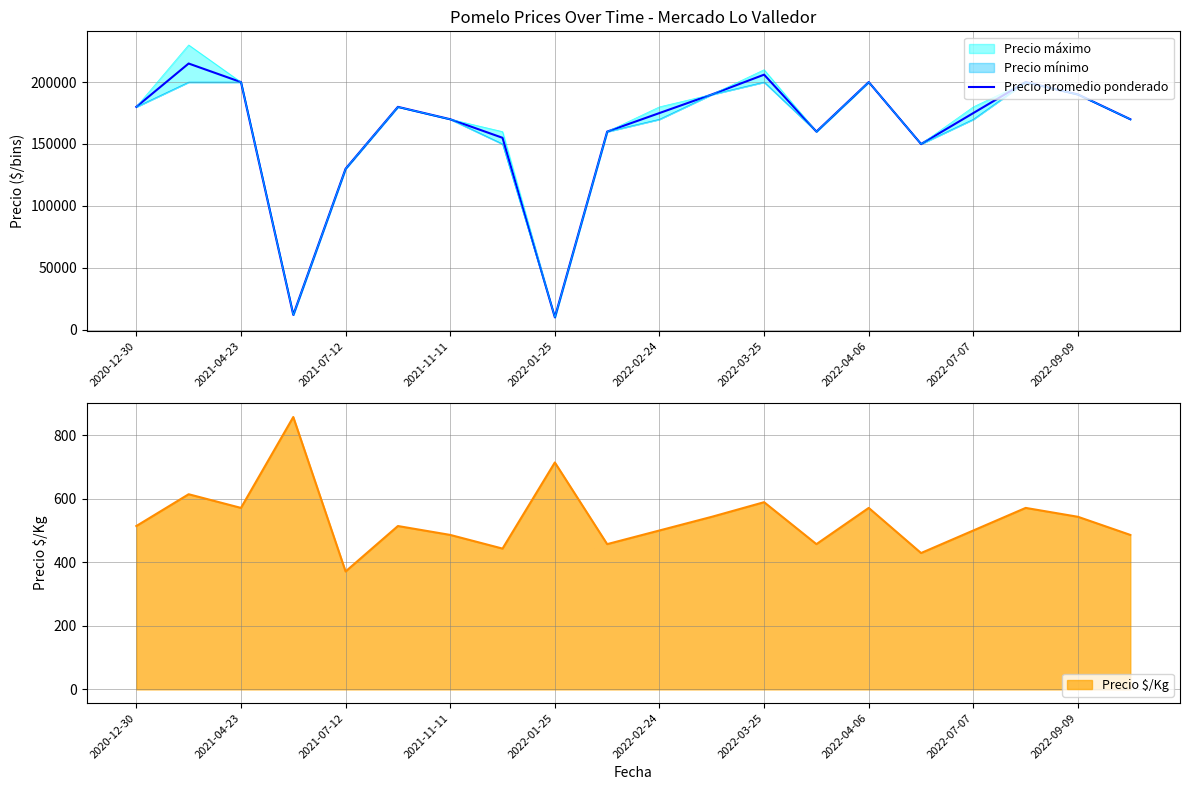

What is the highest value of the Precio promedio ponderado series?

215000